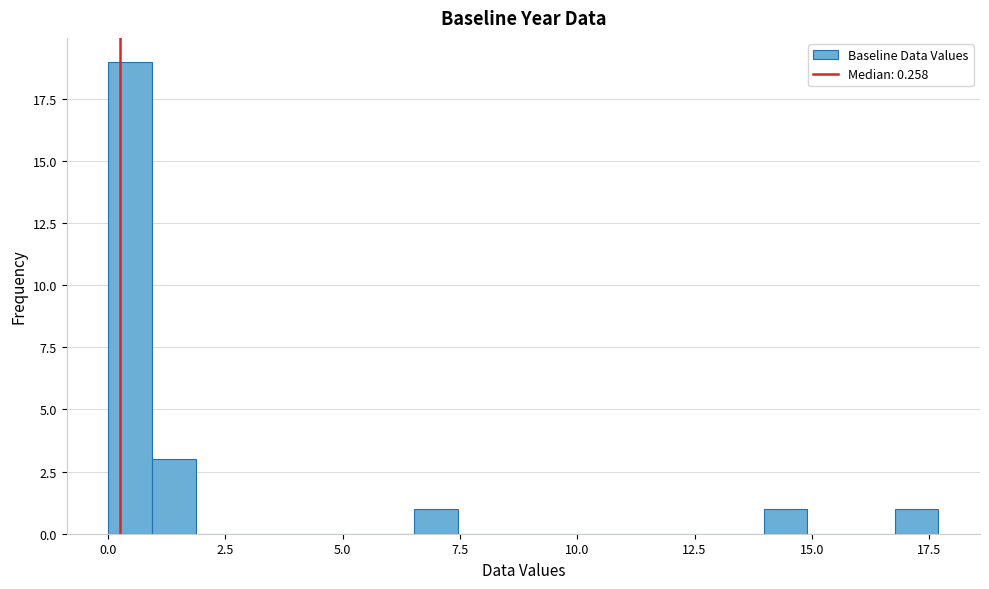

Read against the x-axis, roughly where is the centre of the tallest bar?

0.5